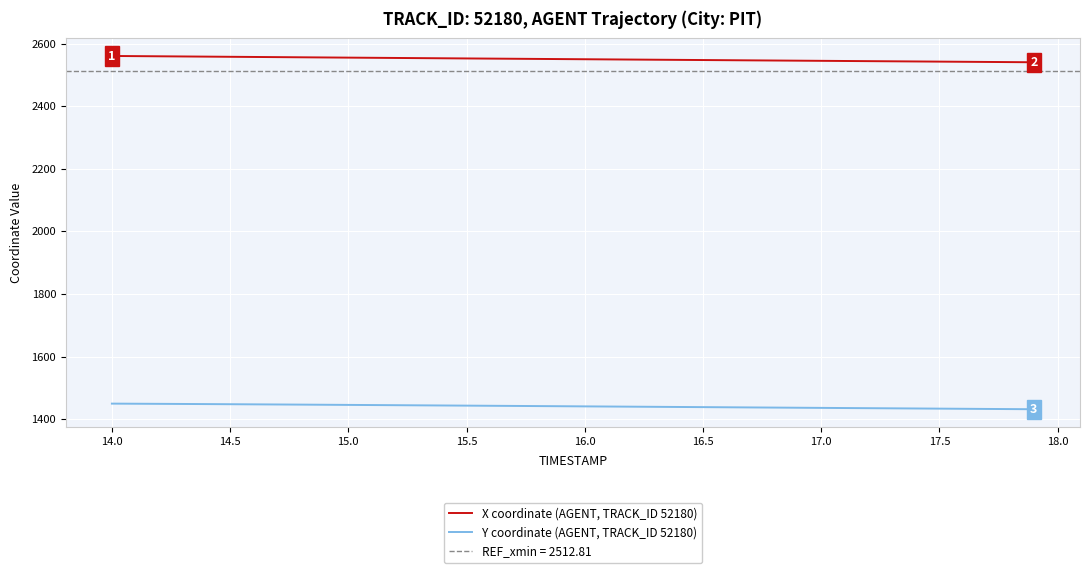

What is the highest value of the Y coordinate (AGENT, TRACK_ID 52180) series?

1449.9